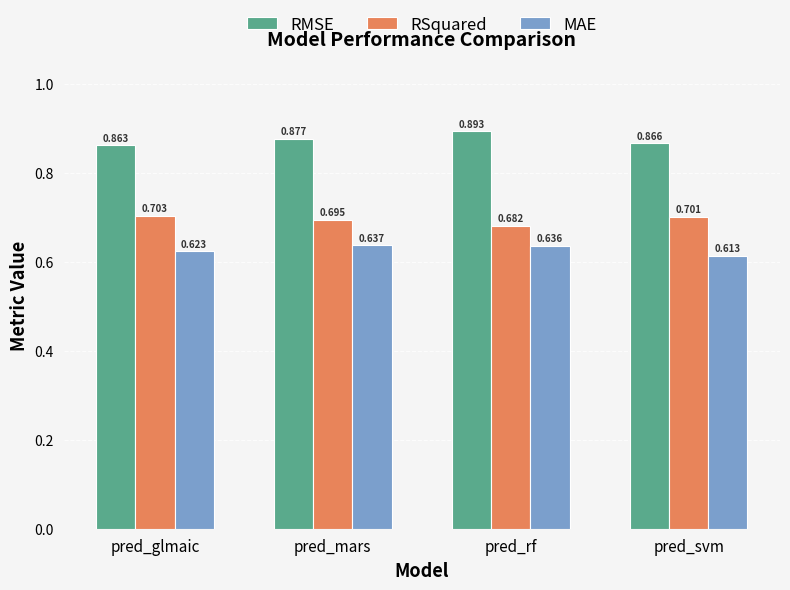

What is the spread (max minus min) of values at pred_svm?

0.3